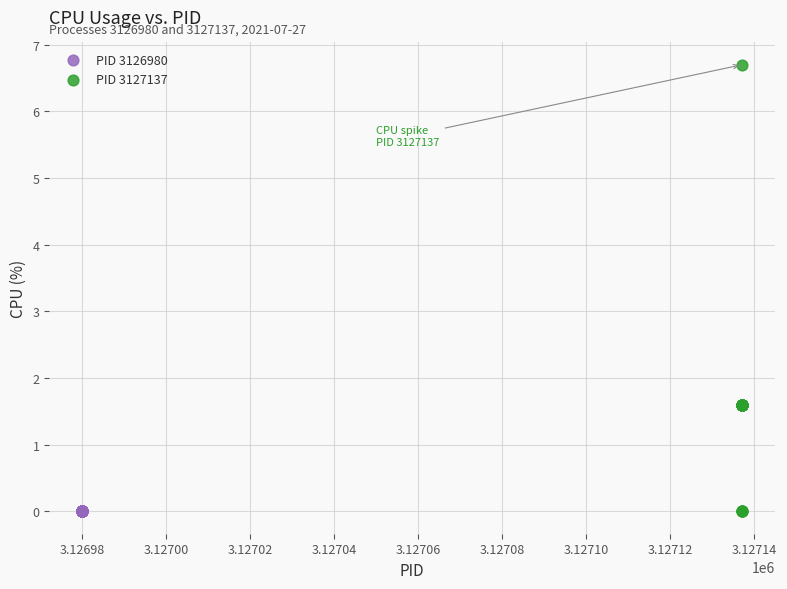

What are all the series names shown in the legend?

PID 3126980, PID 3127137